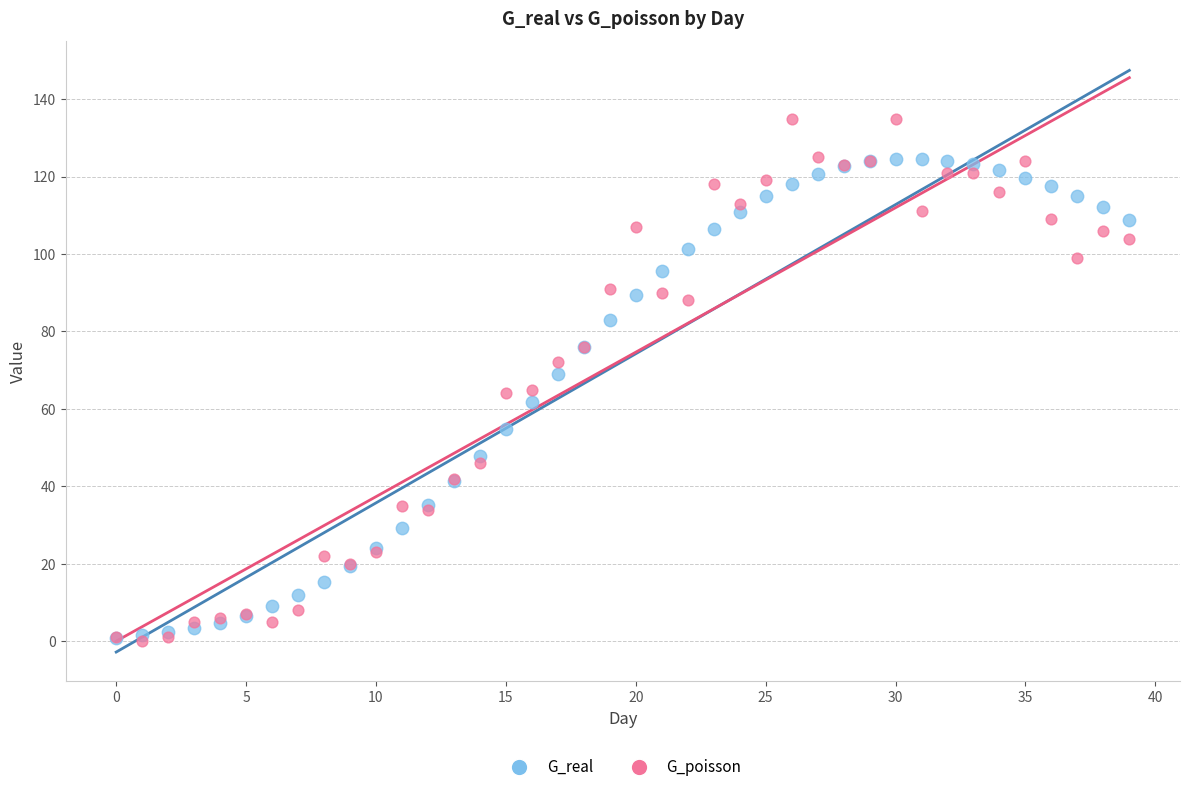

What are all the series names shown in the legend?

G_real, G_poisson